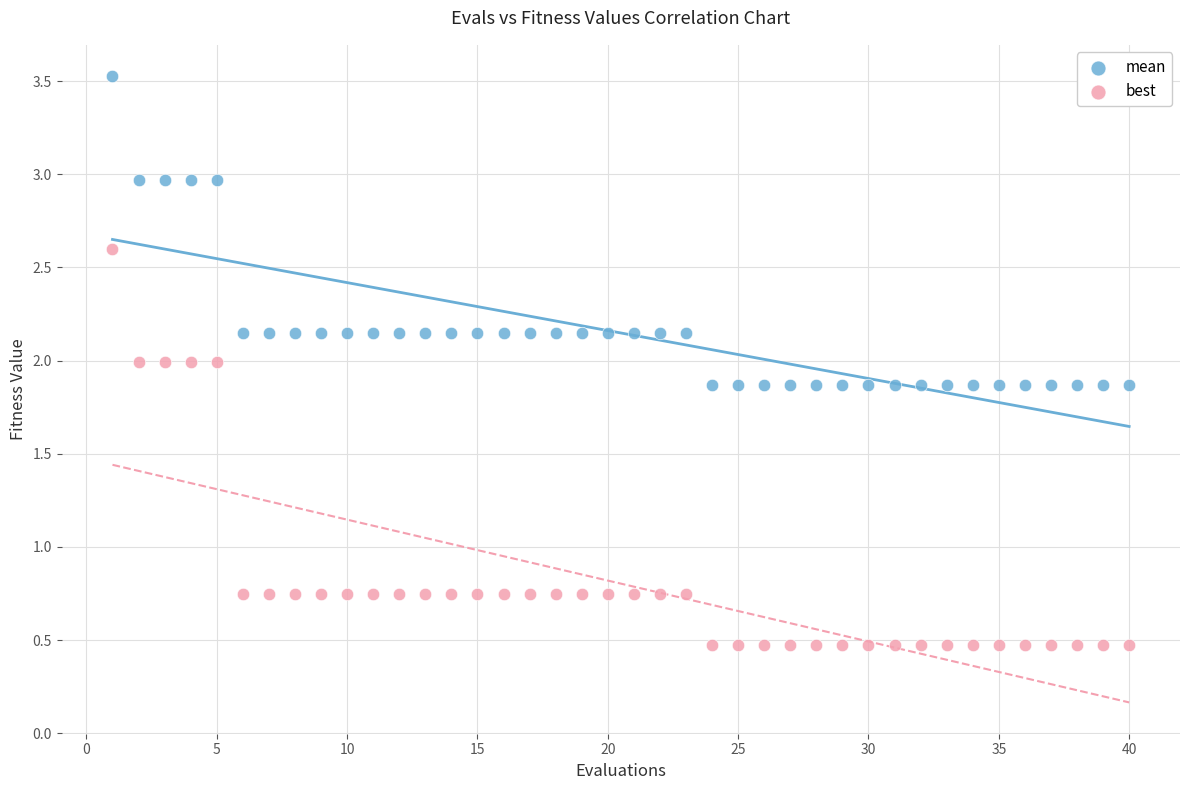

Which series reaches the maximum Y coordinate?

mean